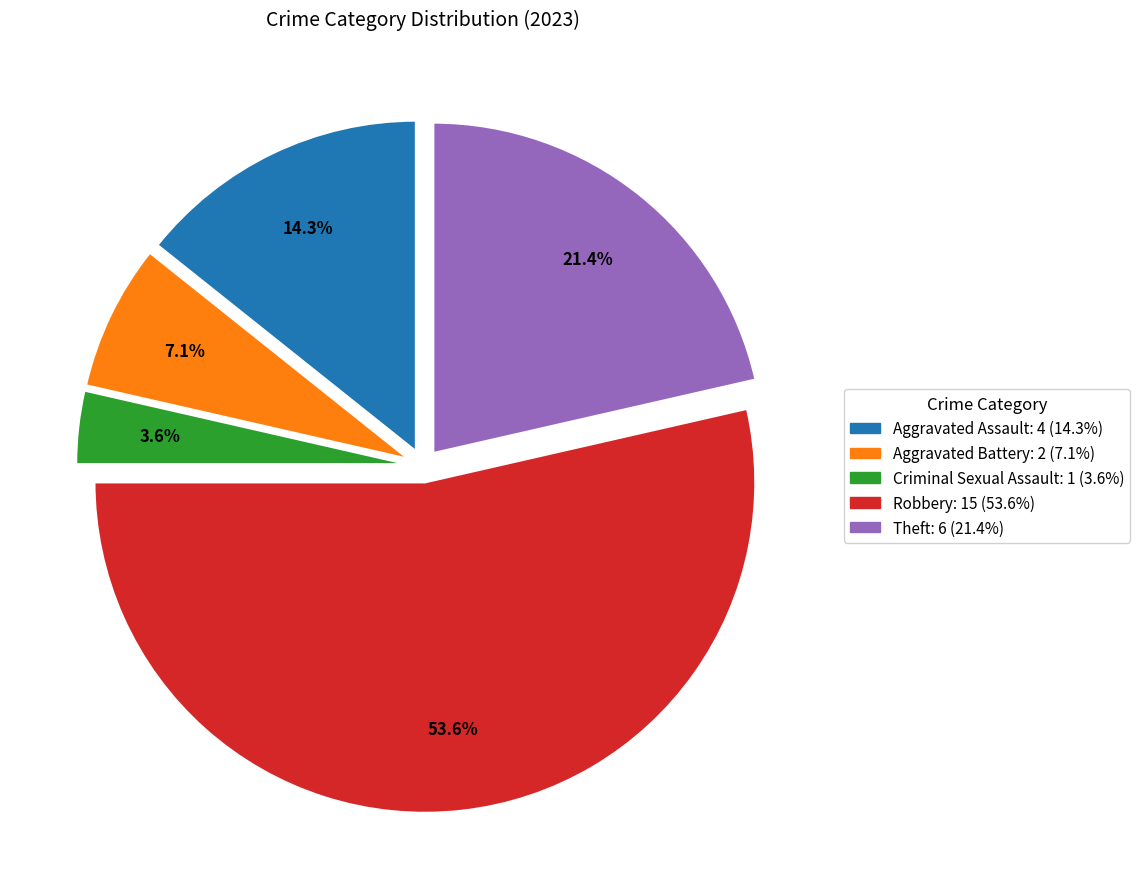

What is the smallest slice in the pie chart?

Criminal Sexual Assault